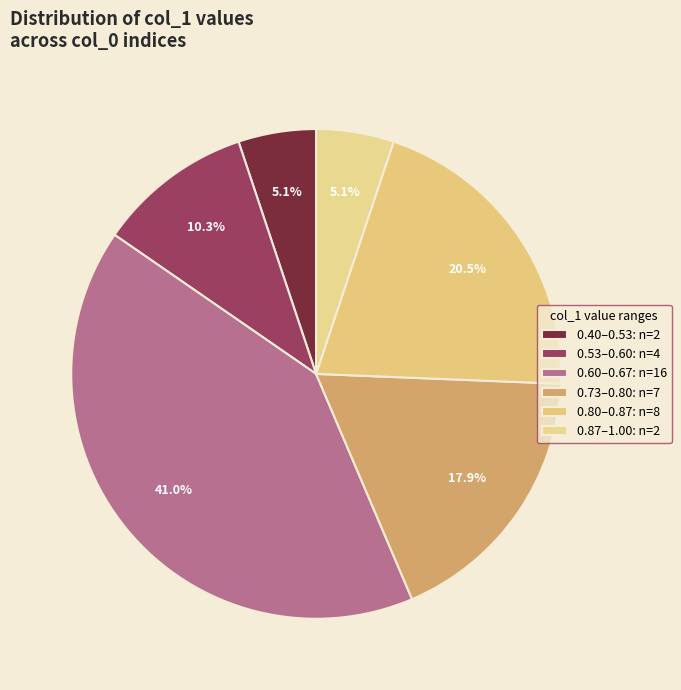

Count the number of slices in the pie.

6